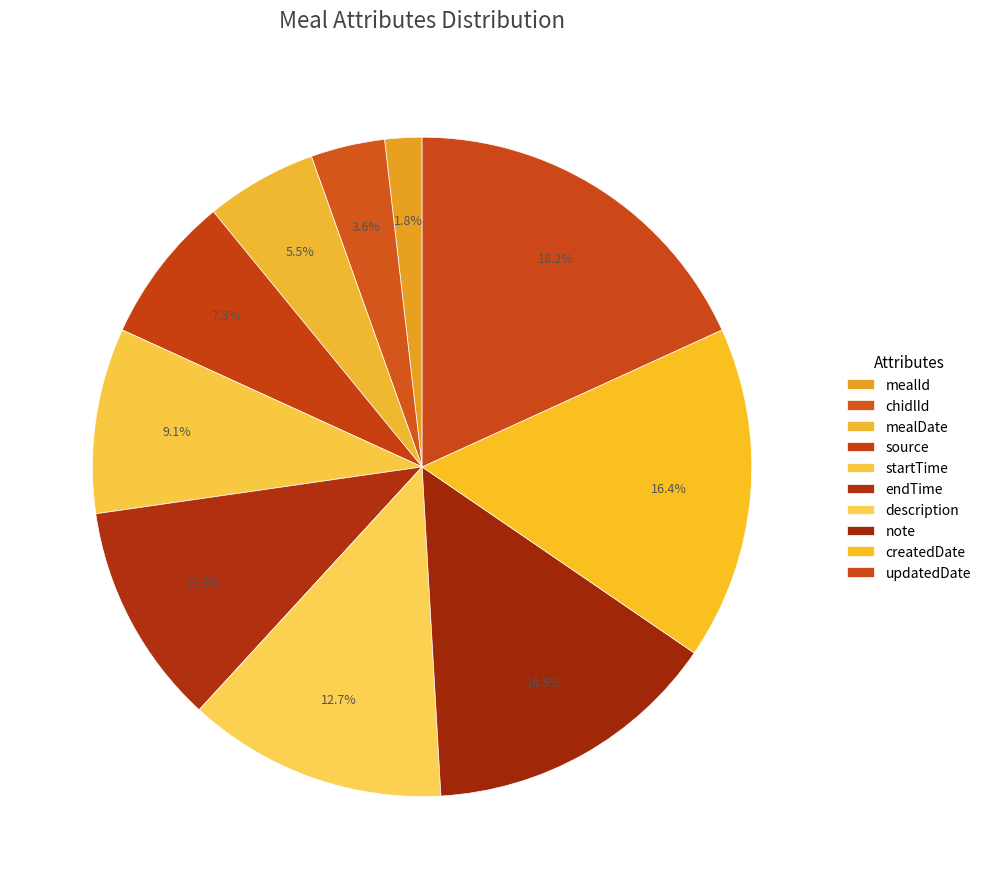

What is the ratio of the value at source to the value at endTime?

0.7